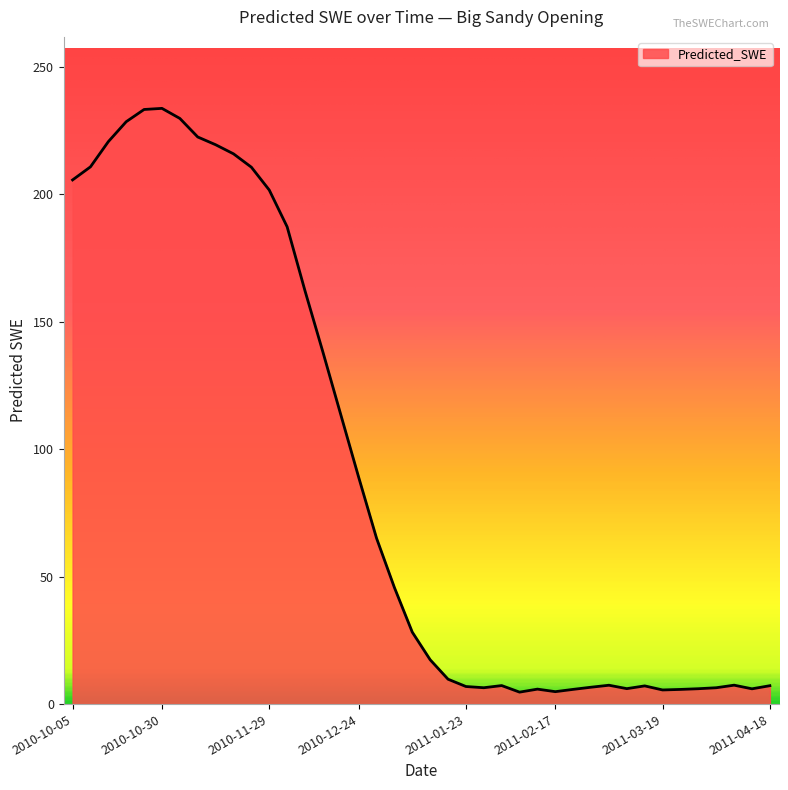

What is the difference between the maximum and minimum values?

228.9